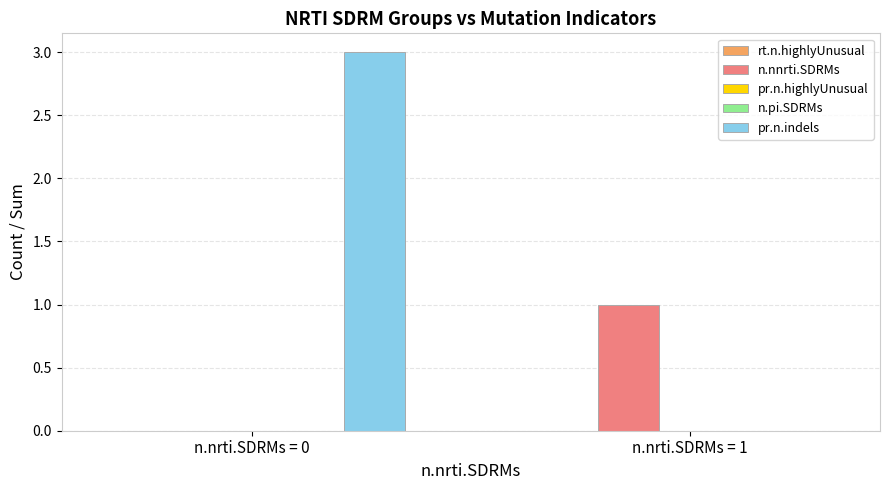

Reading right to left, transcribe all the data shown in this chart.

rt.n.highlyUnusual: 0	0
n.nnrti.SDRMs: 1	0
pr.n.highlyUnusual: 0	0
n.pi.SDRMs: 0	0
pr.n.indels: 0	3